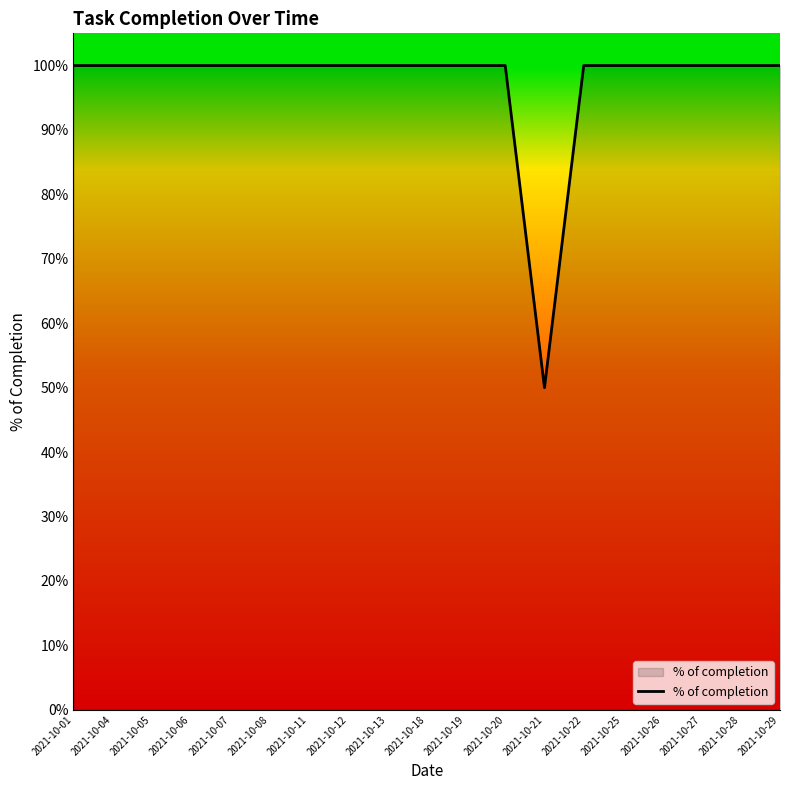

What is the sum of the values at 2021-10-04 and 2021-10-20?

2.0